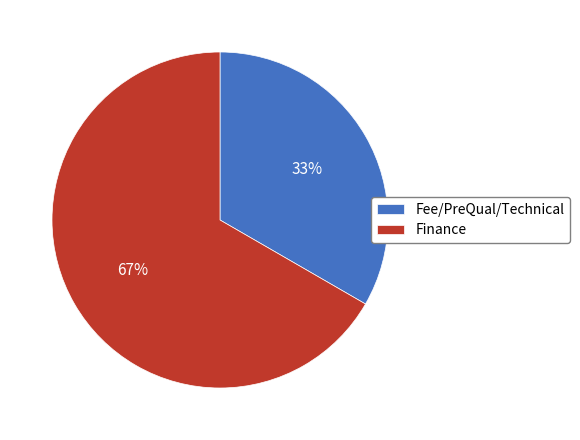

Does any single category account for the majority?

Yes